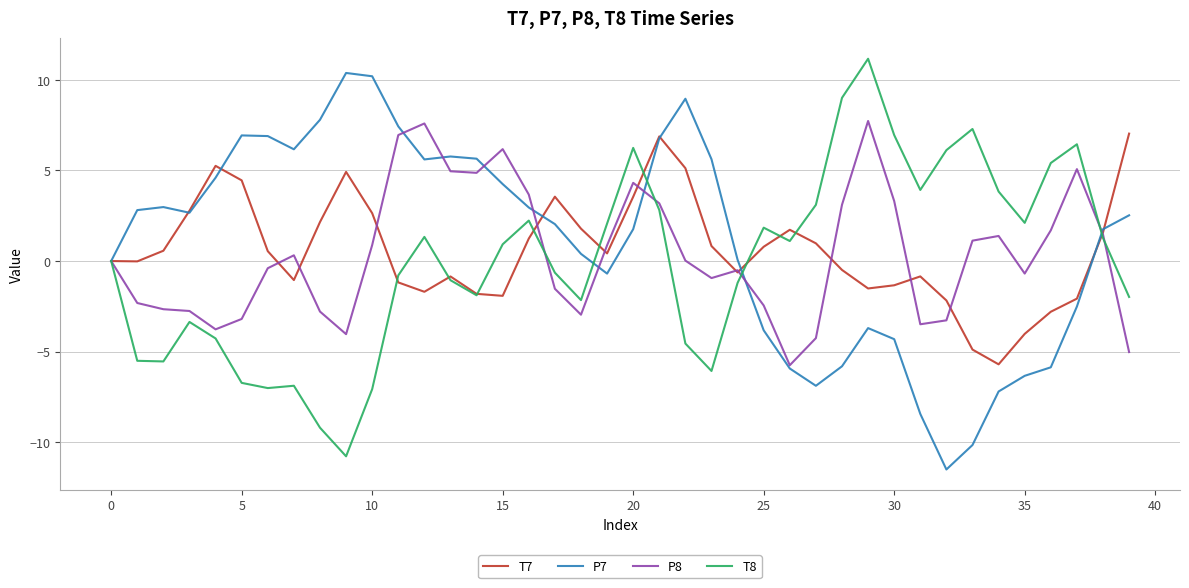

What is the lowest value of the P8 series?

-5.8